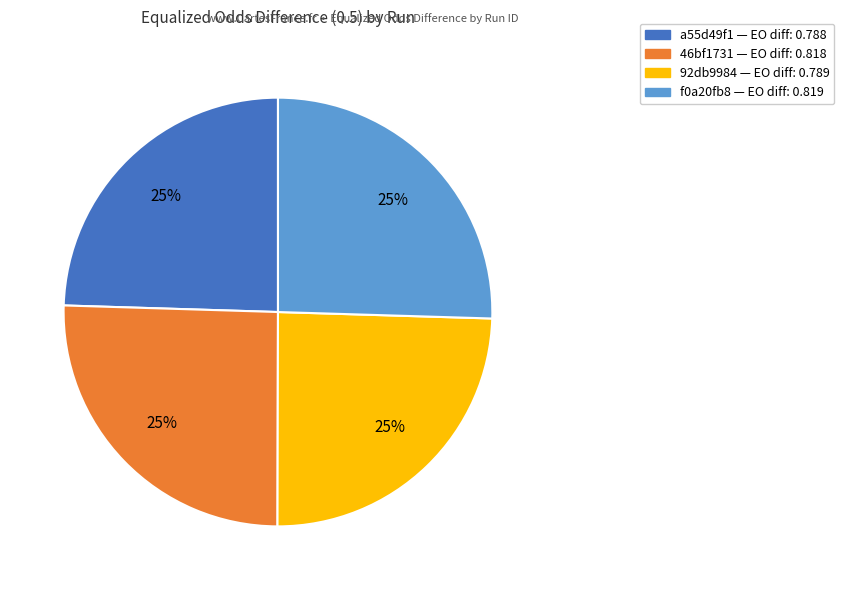

Is there a majority slice in this chart?

No